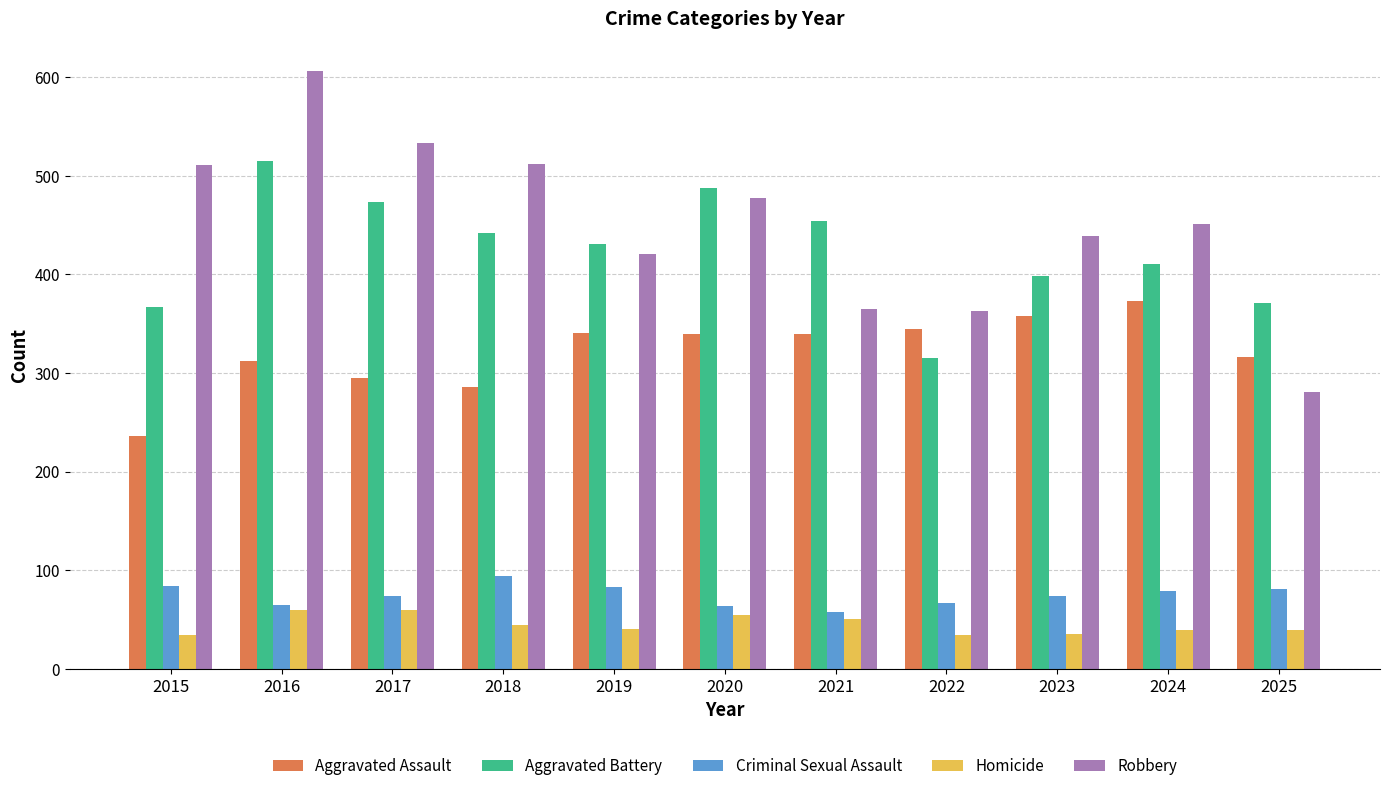

What is the spread (max minus min) of values at 2023?

404